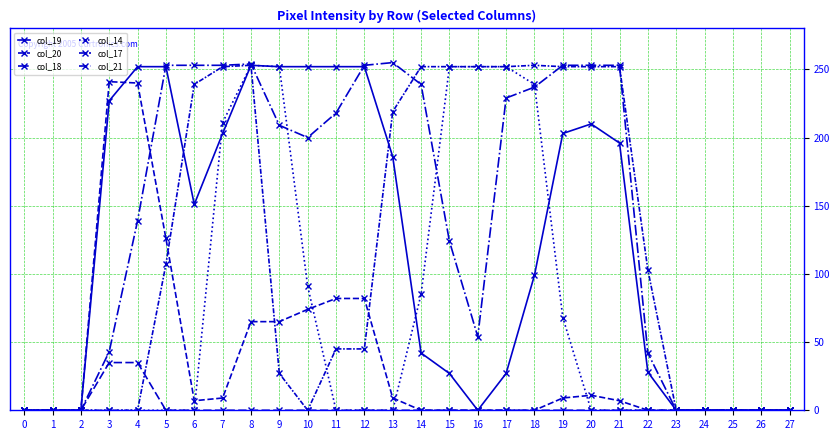

Does the chart have visible grid lines?

Yes